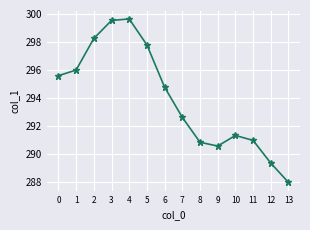

Which has a higher value, 9 or 13?

9